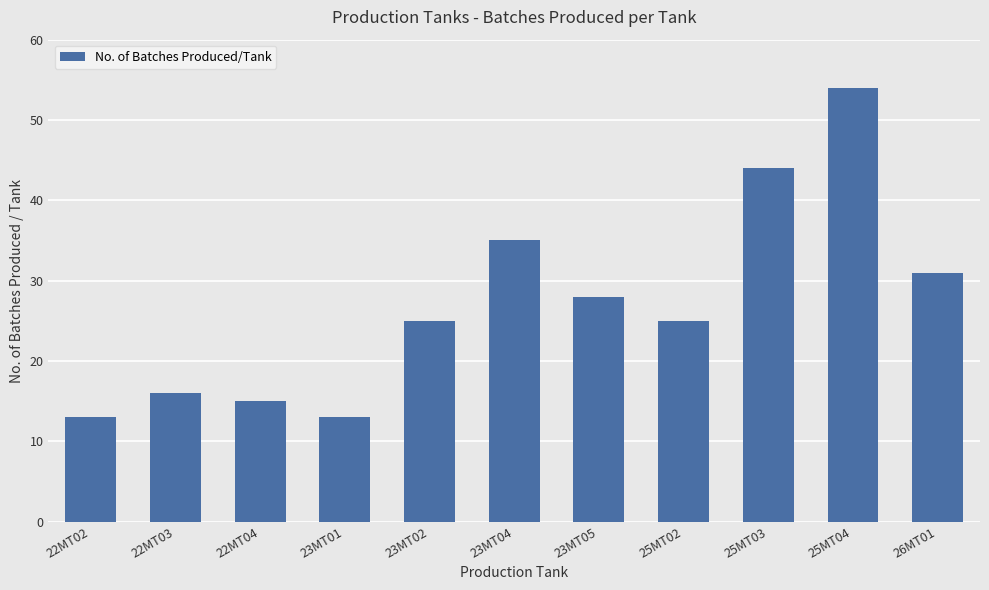

Does the chart contain any negative values?

No